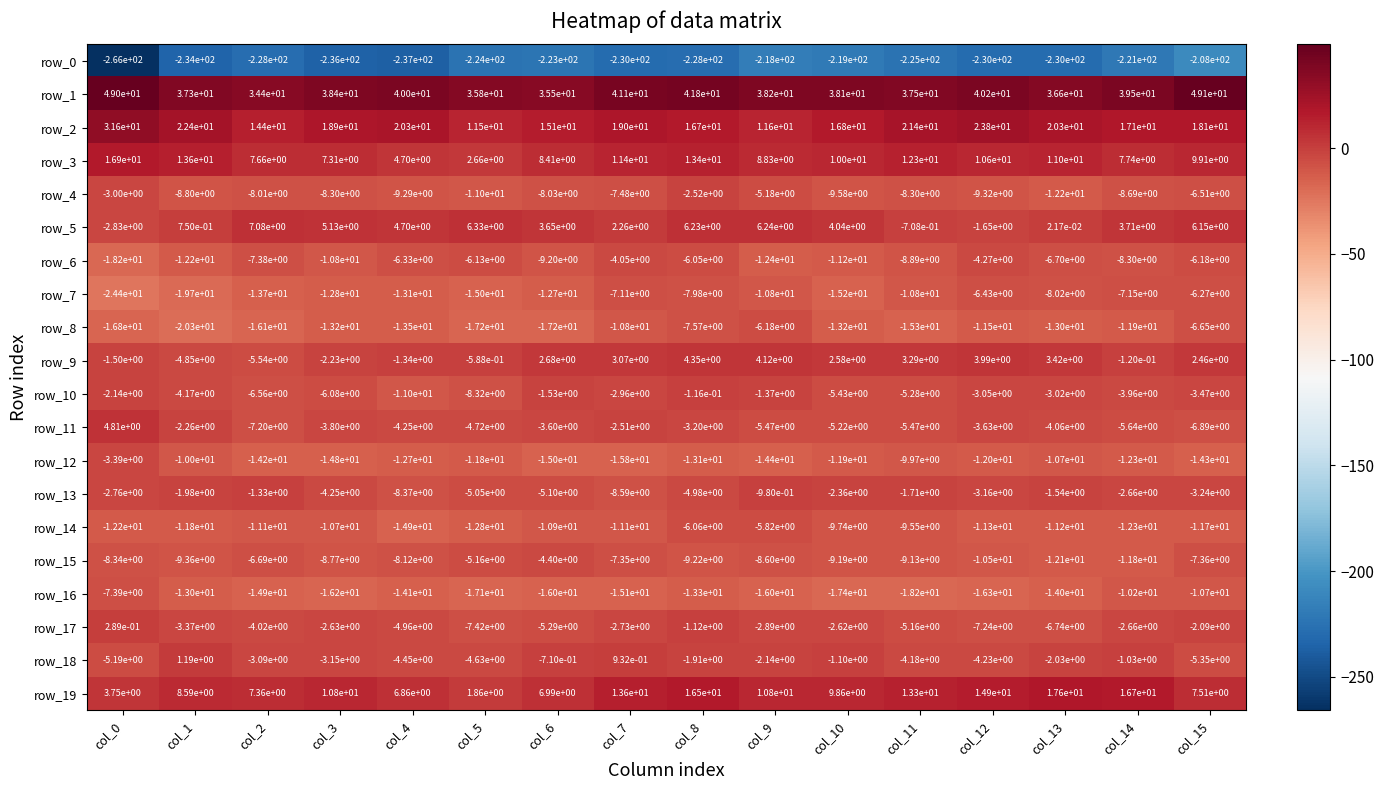

The row_9 series shows 6.6 at col_8. True or false?

False